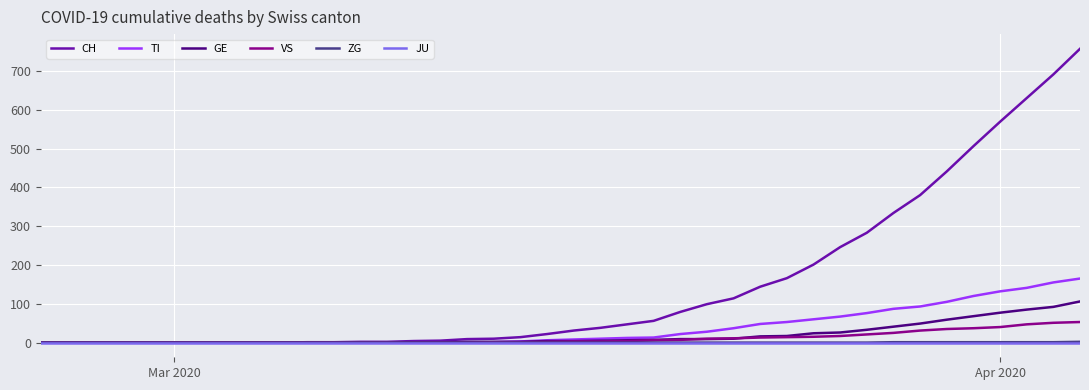

Which series has the largest range (max minus min)?

CH